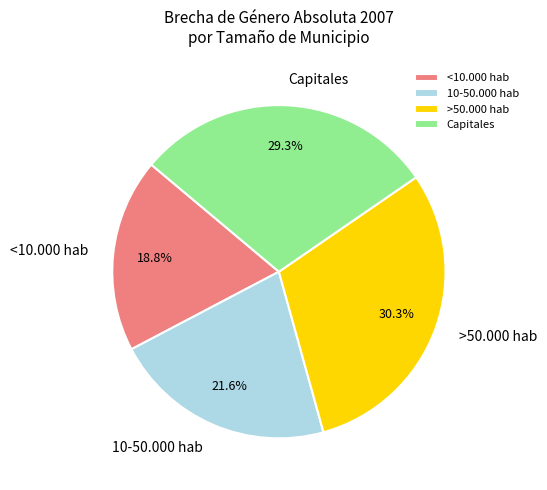

What percentage is the 10-50.000 hab slice, to the nearest percent?

22%